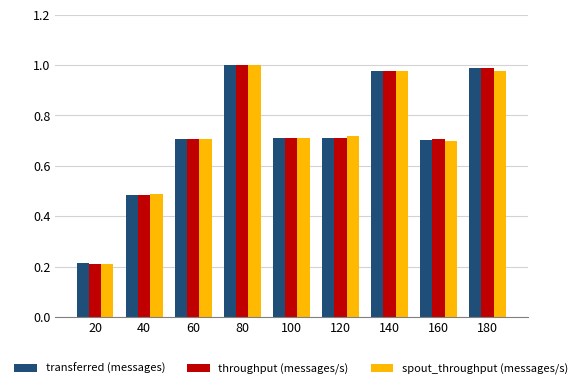

What is the sum of the throughput (messages/s) values at 20 and 180?

1.2